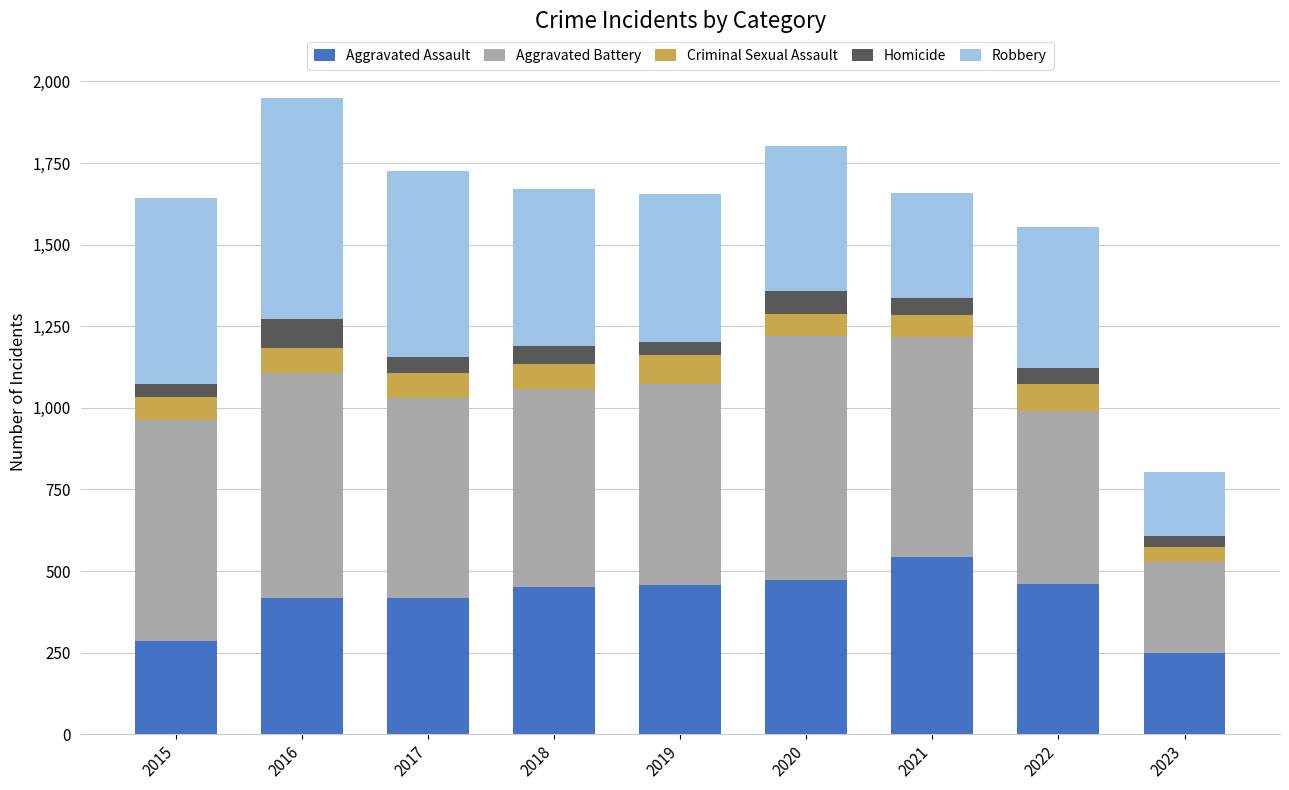

What is the maximum value for Aggravated Assault?

543